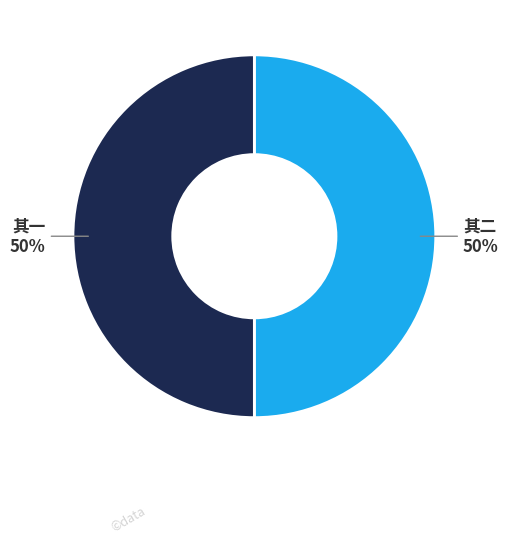

Is the sum of 其一 and 其二 greater than half?

Yes